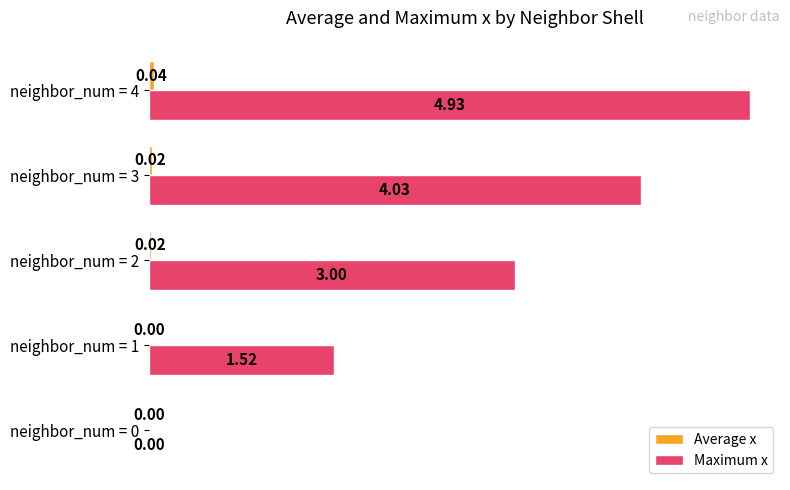

At which category is the sum across all series the highest?

neighbor_num = 4